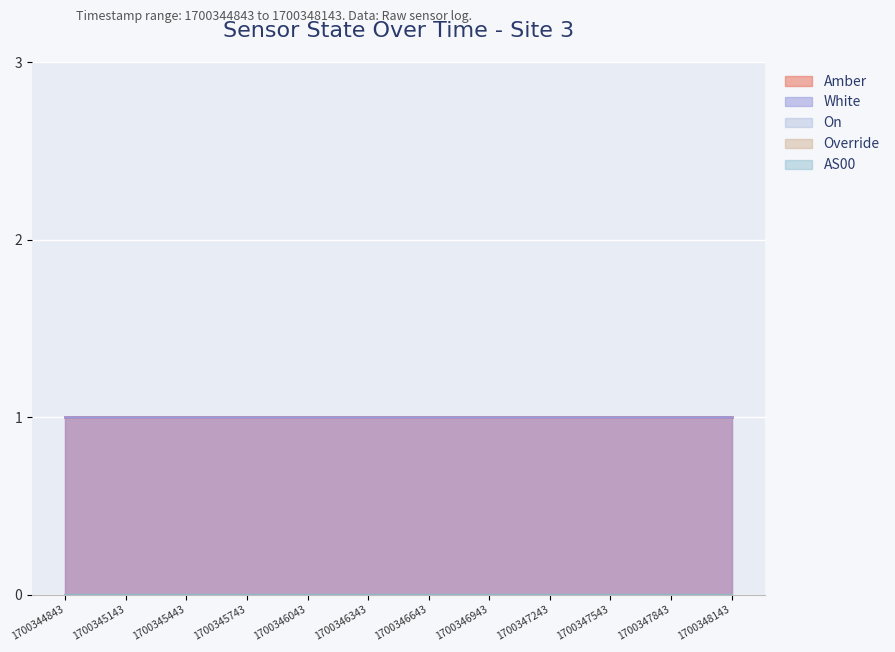

How many lines are shown in the chart?

5